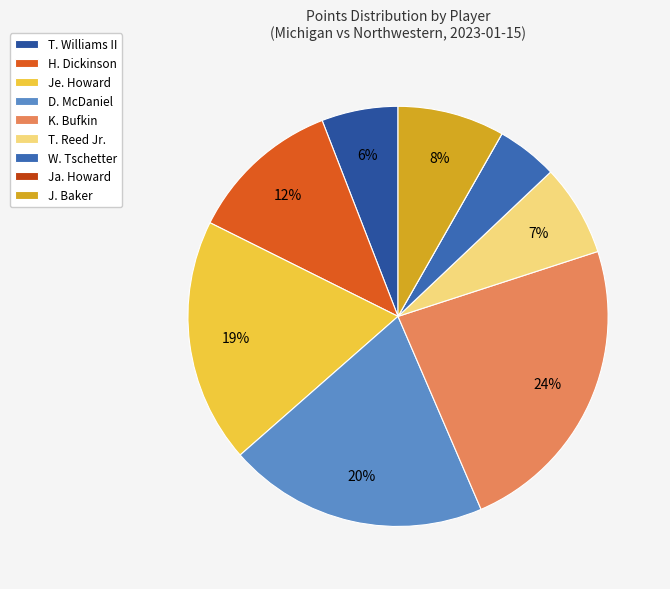

What percentage is NOT represented by D. McDaniel?

80.0%